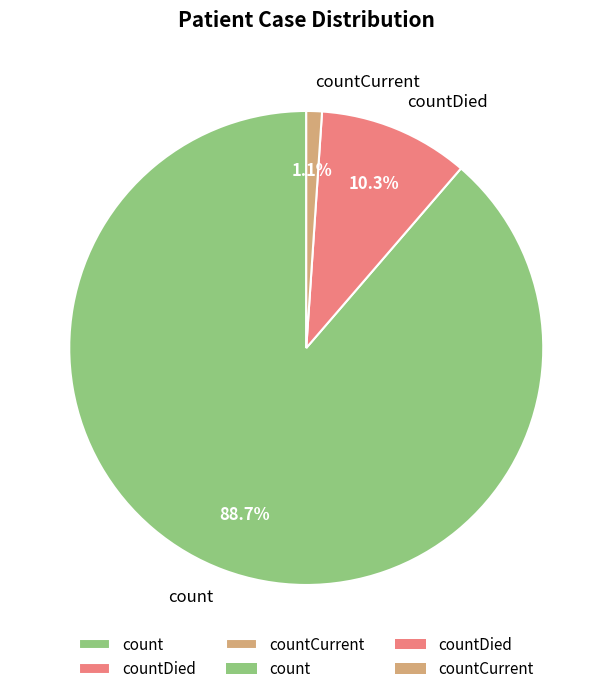

To the nearest percent, what is the average slice percentage?

33%